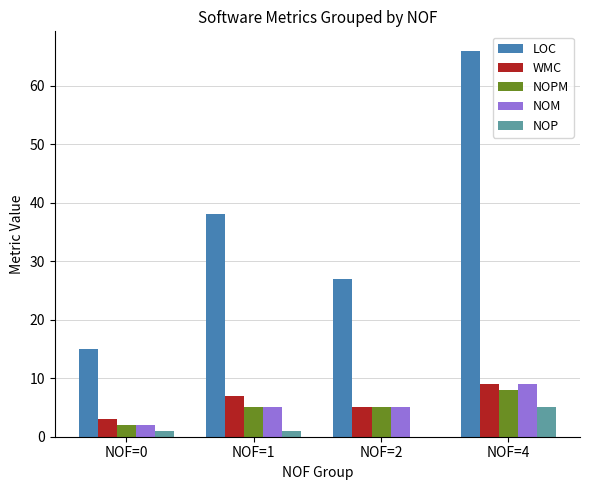

What is the maximum value for NOPM?

8